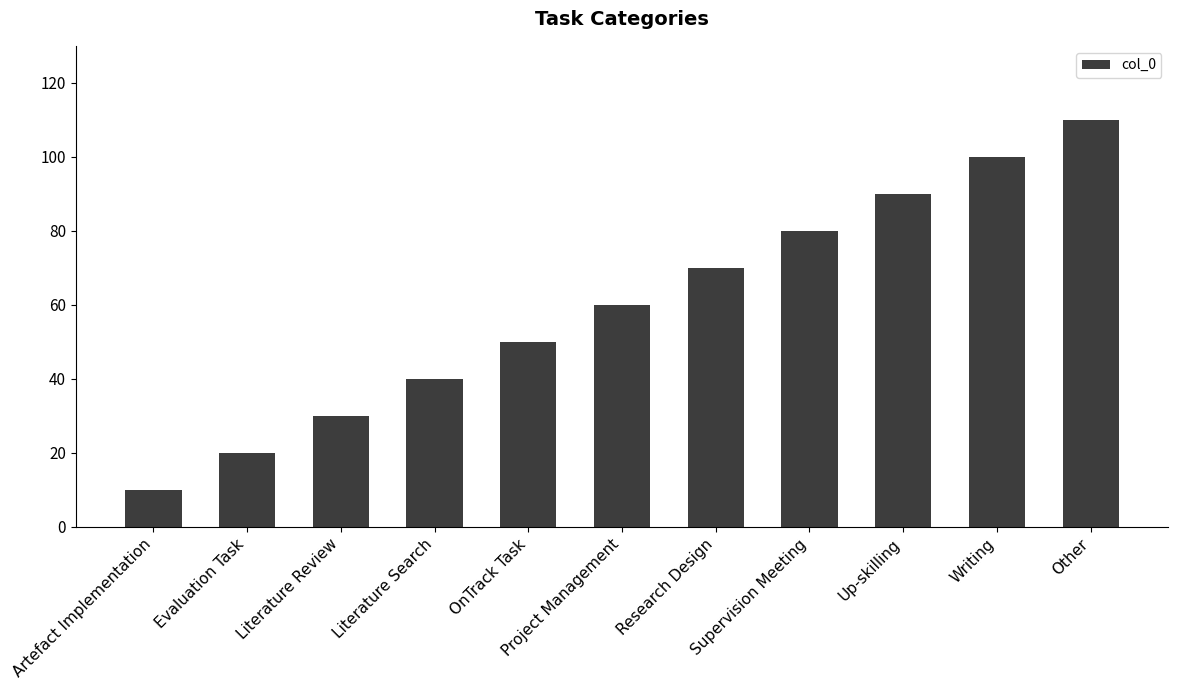

What is the label of the 5th bar from the right?

Research Design